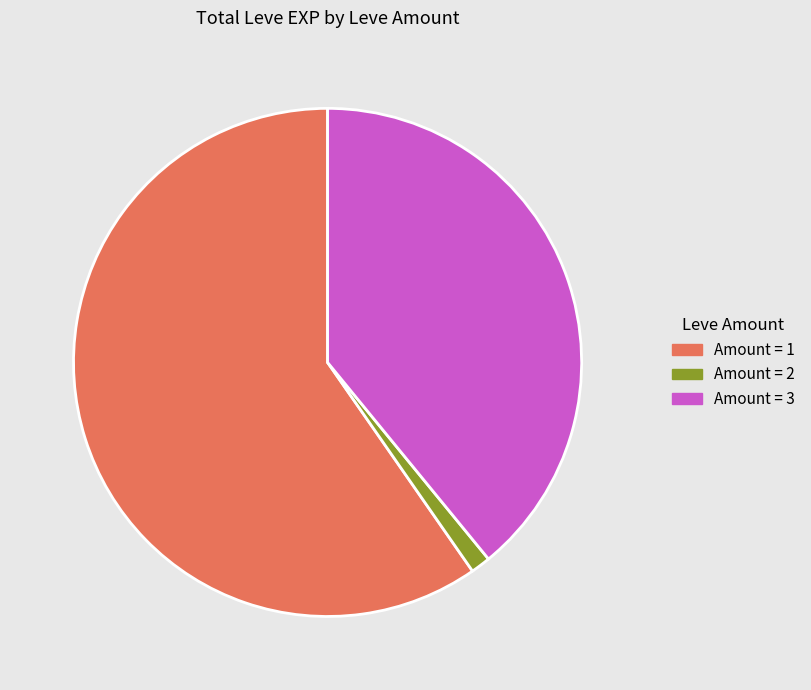

What is the largest slice in the pie chart?

Amount = 1